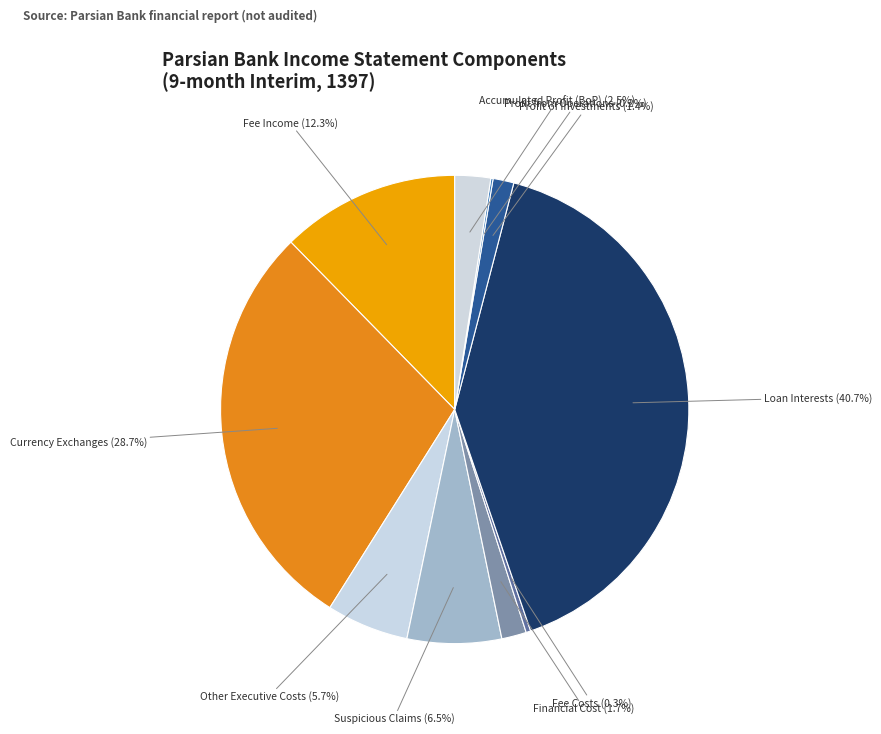

Does Fee Costs account for over 50% of the chart?

No